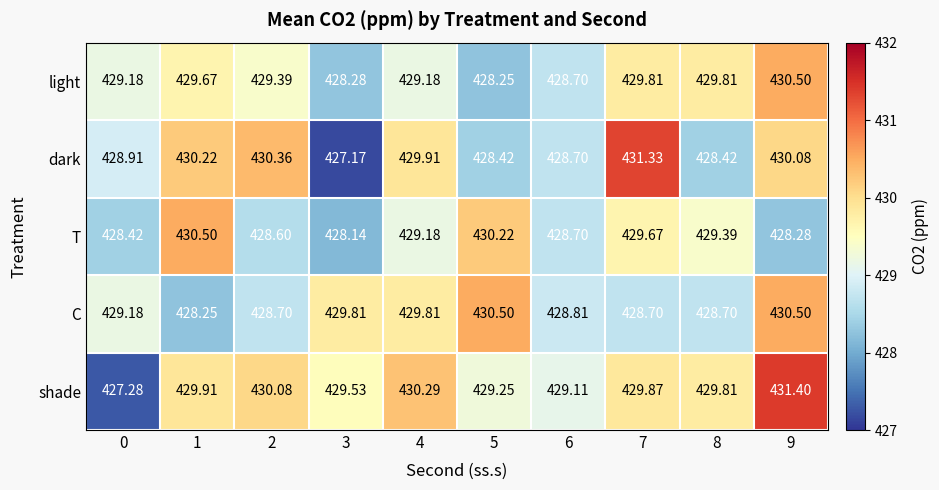

What is the minimum value shown in the chart?

427.2